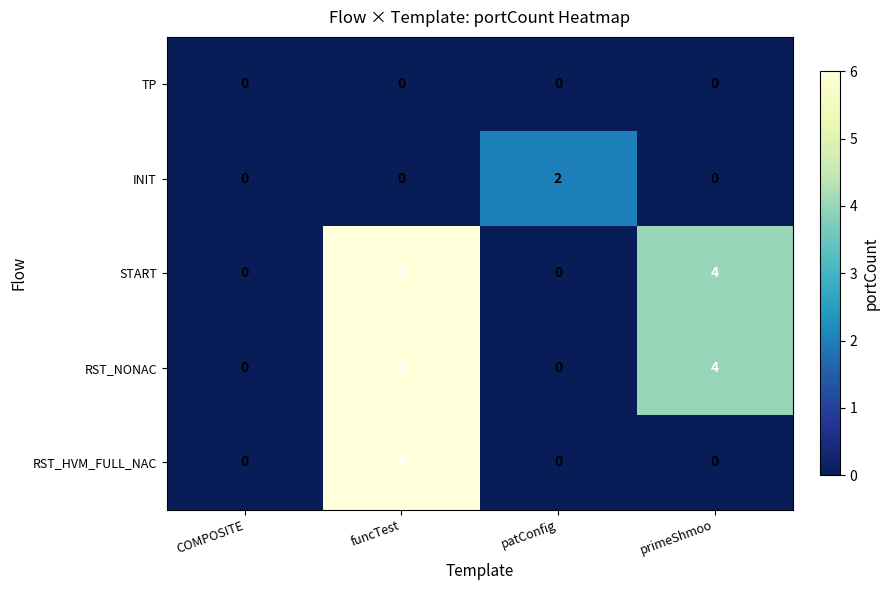

At which label does START first exceed 4?

funcTest